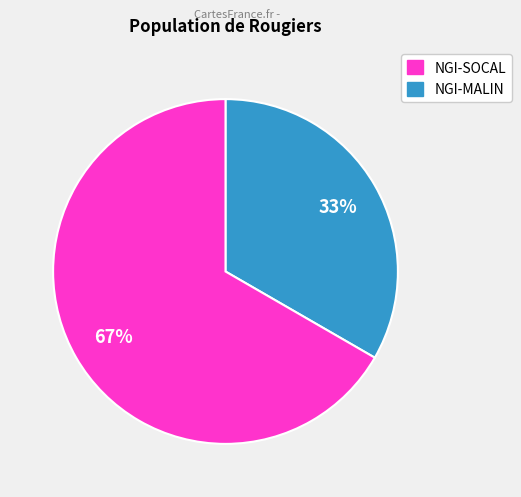

Is there a majority slice in this chart?

Yes